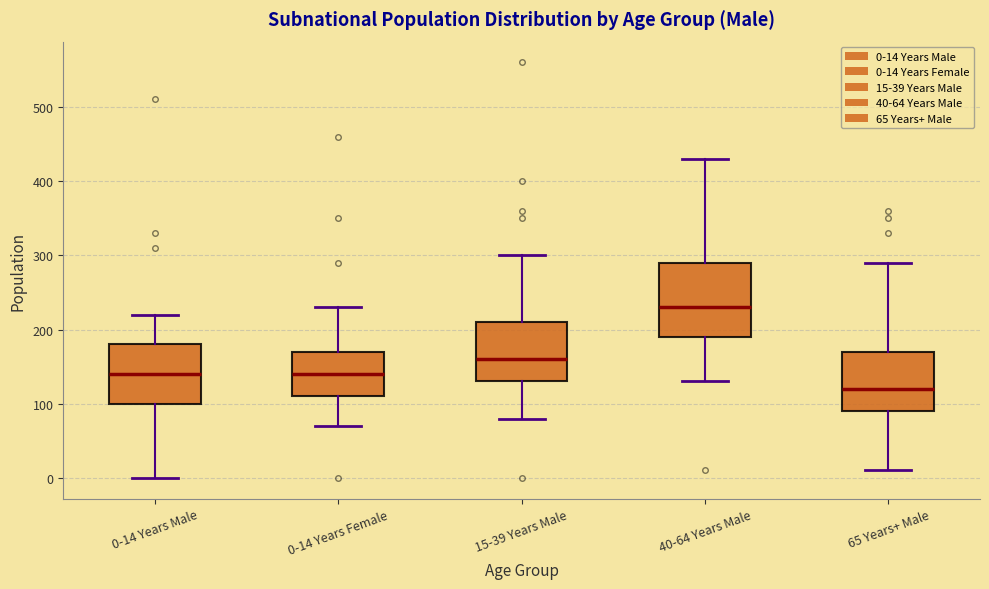

Reading left to right, transcribe this box plot: for each box, give where its median line is, the range the box spans, and where its two whiskers end, as read against the y-axis. The values are not printed on the chart, so give them approximately, as read against the axis.

0-14 Years Male: median 140, box 100 to 180, whiskers 0 to 220
0-14 Years Female: median 140, box 110 to 170, whiskers 70 to 230
15-39 Years Male: median 160, box 130 to 210, whiskers 80 to 300
40-64 Years Male: median 230, box 190 to 290, whiskers 130 to 430
65 Years+ Male: median 120, box 90 to 170, whiskers 10 to 290